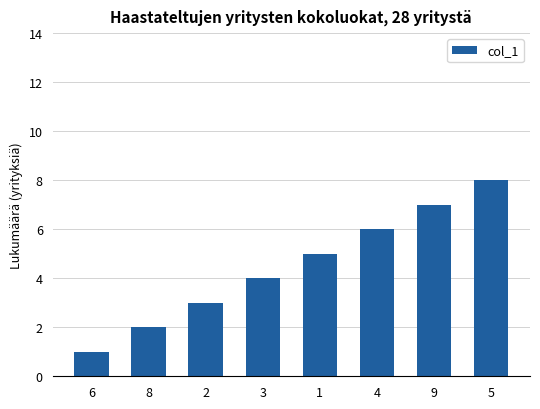

Count the values in the range 3 to 7.

5